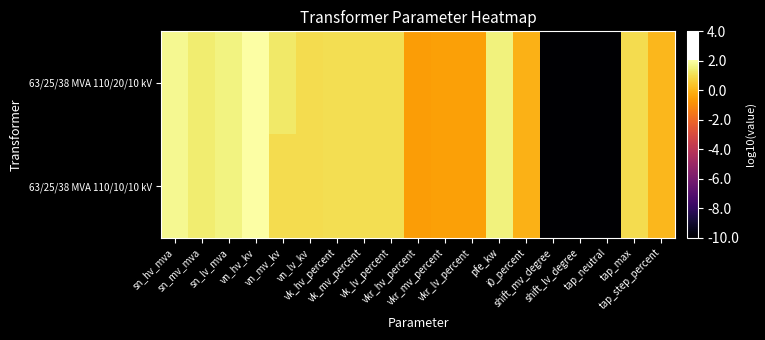

Reading left to right, what are all the values shown in this chart?

63/25/38 MVA 110/20/10 kV: sn_hv_mva=1.8	sn_mv_mva=1.4	sn_lv_mva=1.6	vn_hv_kv=2.0	vn_mv_kv=1.3	vn_lv_kv=1.0	vk_hv_percent=1.0	vk_mv_percent=1.0	vk_lv_percent=1.0	vkr_hv_percent=-0.6	vkr_mv_percent=-0.5	vkr_lv_percent=-0.5	pfe_kw=1.5	i0_percent=-0.1	shift_mv_degree=-10.0	shift_lv_degree=-10.0	tap_neutral=-10.0	tap_max=1.0	tap_step_percent=0.1
63/25/38 MVA 110/10/10 kV: sn_hv_mva=1.8	sn_mv_mva=1.4	sn_lv_mva=1.6	vn_hv_kv=2.0	vn_mv_kv=1.0	vn_lv_kv=1.0	vk_hv_percent=1.0	vk_mv_percent=1.0	vk_lv_percent=1.0	vkr_hv_percent=-0.6	vkr_mv_percent=-0.5	vkr_lv_percent=-0.5	pfe_kw=1.5	i0_percent=-0.1	shift_mv_degree=-10.0	shift_lv_degree=-10.0	tap_neutral=-10.0	tap_max=1.0	tap_step_percent=0.1